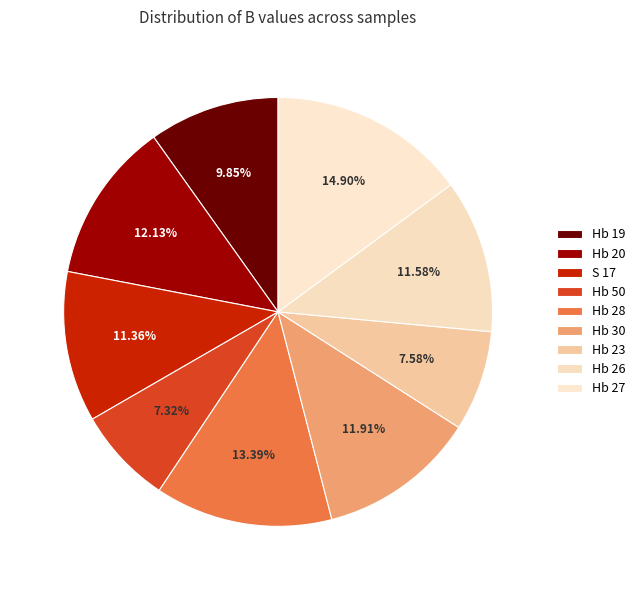

Is it true that Hb 19 is 10% of the pie?

True